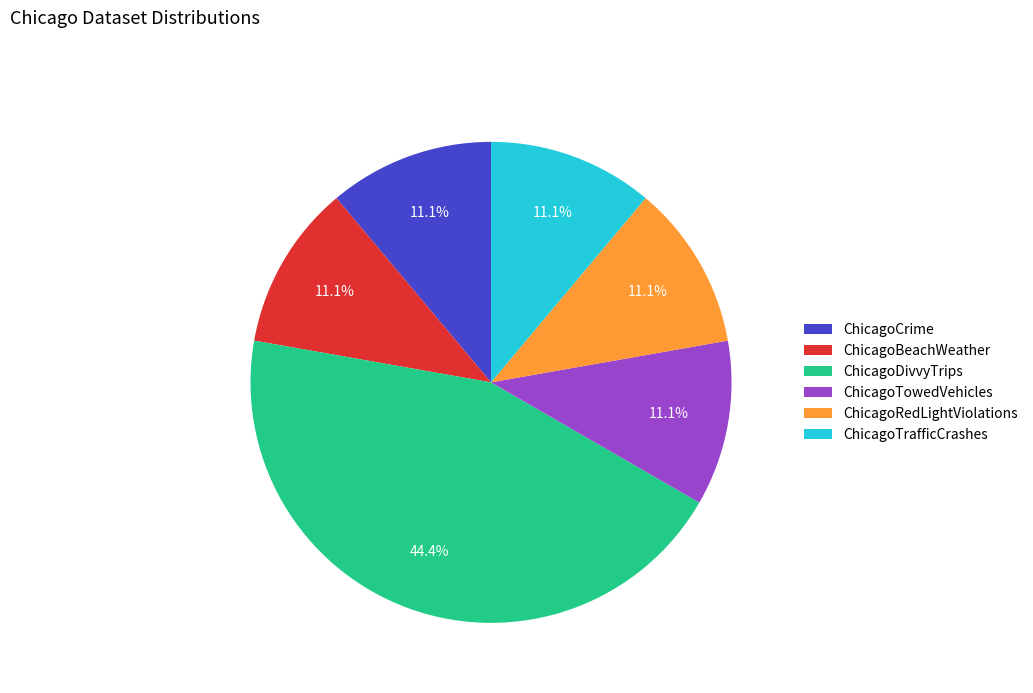

How many slices are in this pie chart?

6